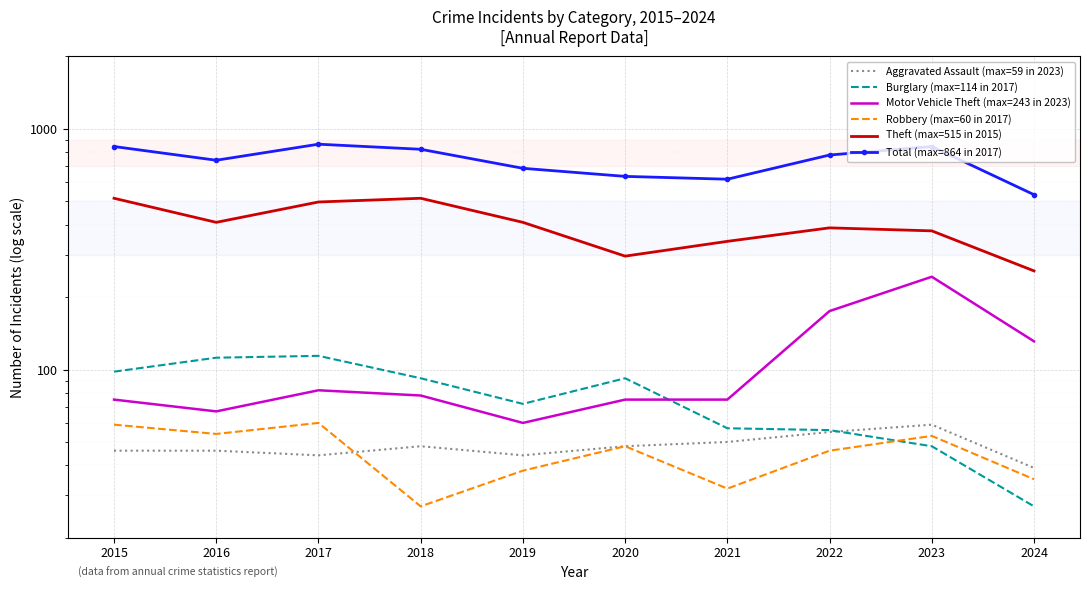

At which category does Robbery (max=60 in 2017) reach its first local valley?

2016